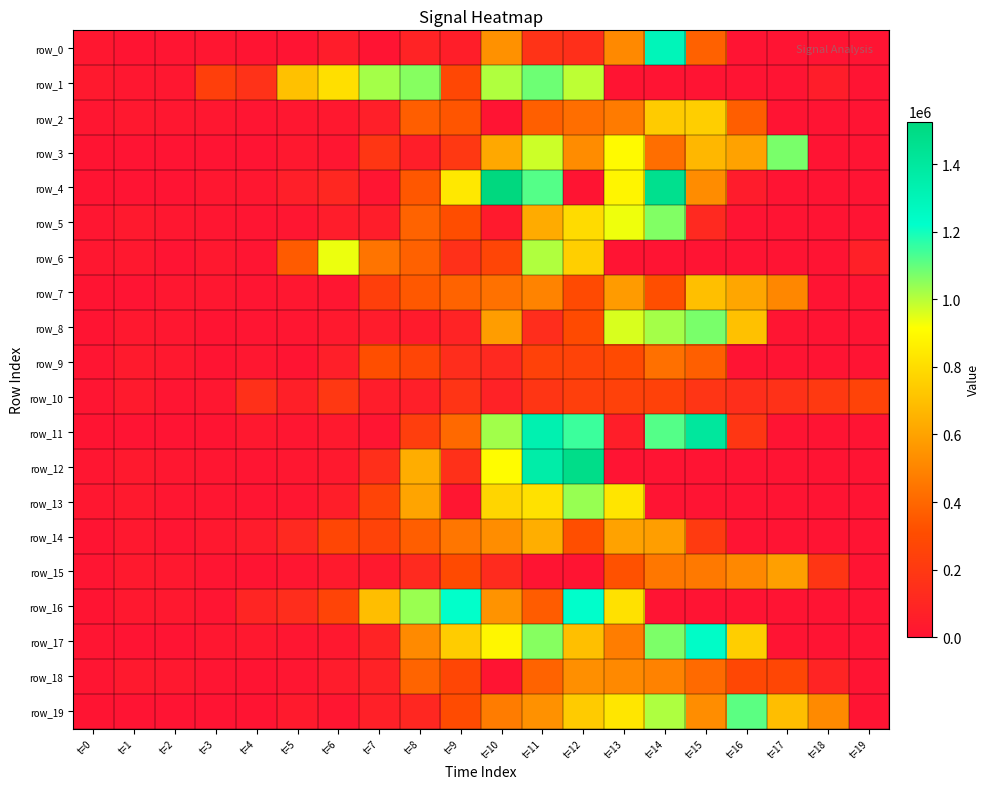

What is the highest value of the row_9 series?

426680